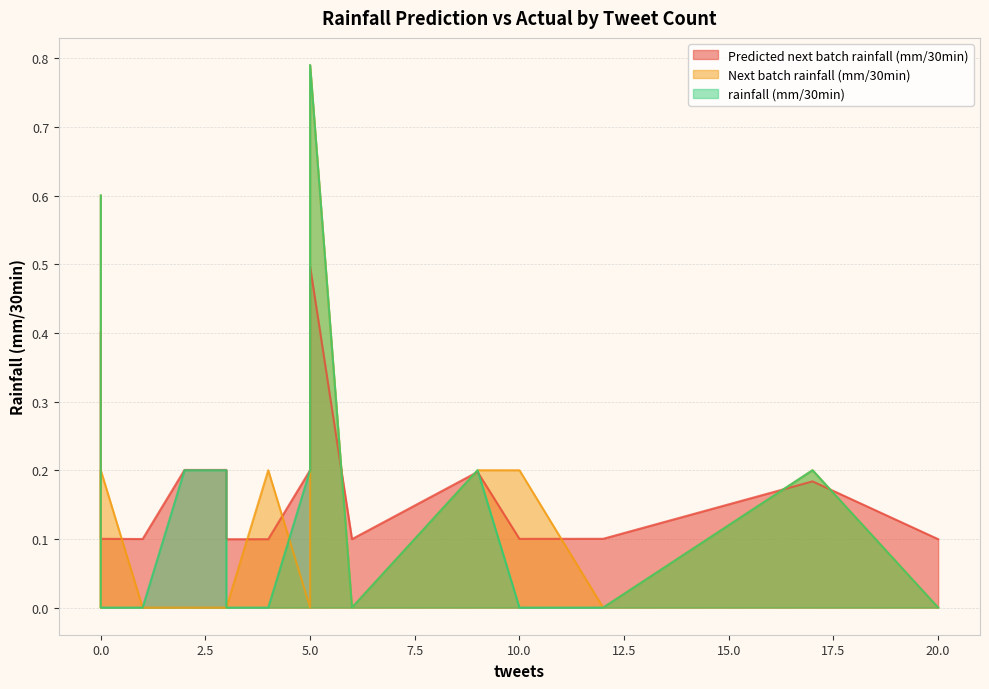

What are all the series names shown in the legend?

Predicted next batch rainfall (mm/30min), Next batch rainfall (mm/30min), rainfall (mm/30min)